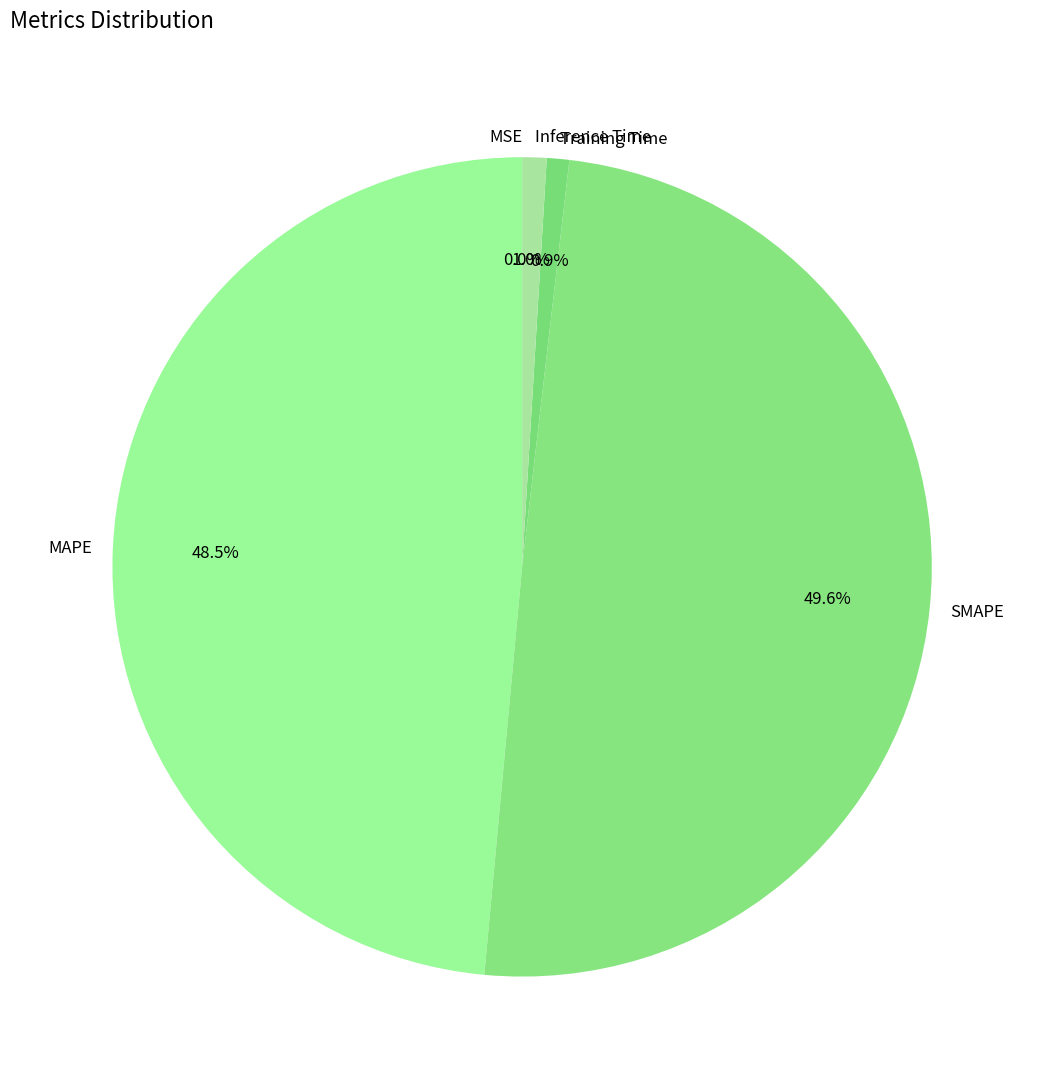

What is the ratio of the value at MAPE to the value at SMAPE?

1.0